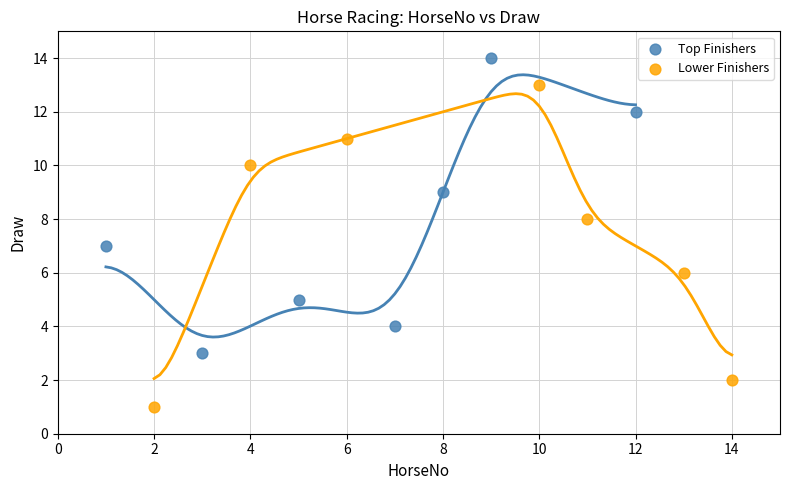

What are all the series names shown in the legend?

Top Finishers, Lower Finishers